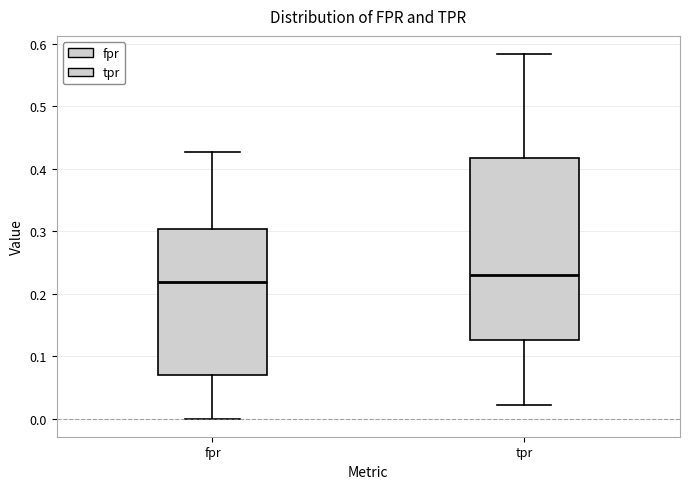

Reading left to right, read every box against the y-axis: the position of its median line, the range the box covers, and the ends of its whiskers. The values are not printed on the chart, so give them approximately, as read against the axis.

fpr: median 0.22, box 0.07 to 0.30, whiskers 0.00 to 0.43
tpr: median 0.23, box 0.13 to 0.42, whiskers 0.02 to 0.58